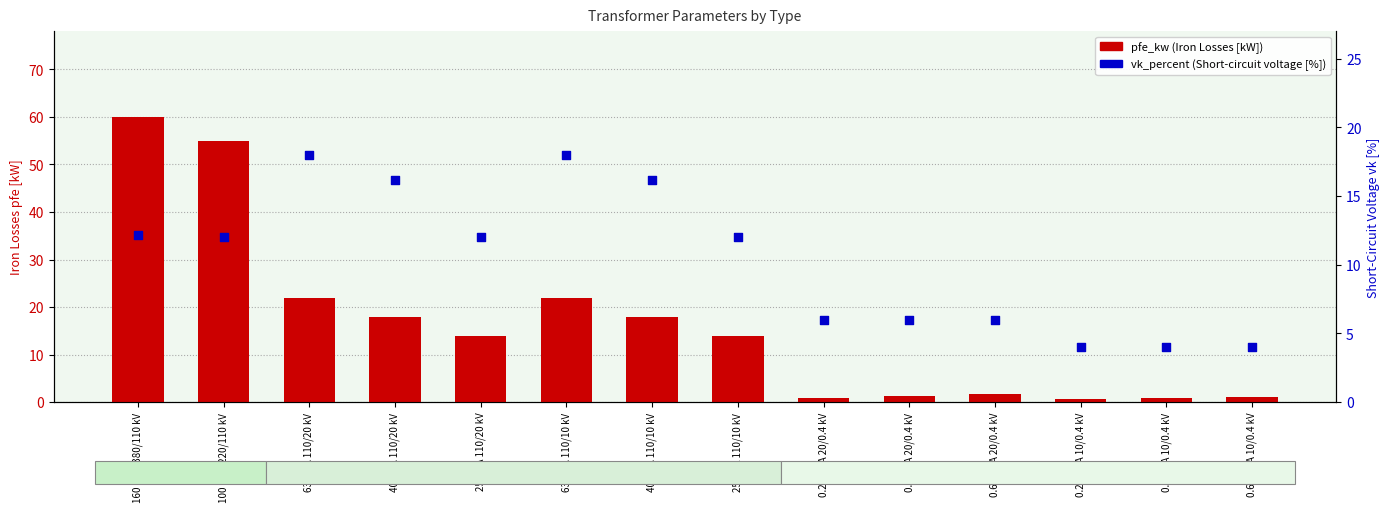

Which series has the widest spread of Y values?

pfe_kw